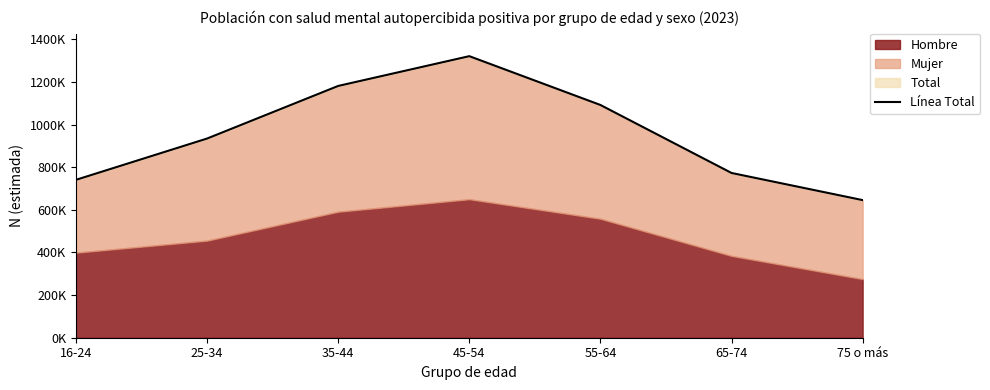

List the labels in order of value, largest first.

45-54, 35-44, 55-64, 25-34, 65-74, 16-24, 75 o más